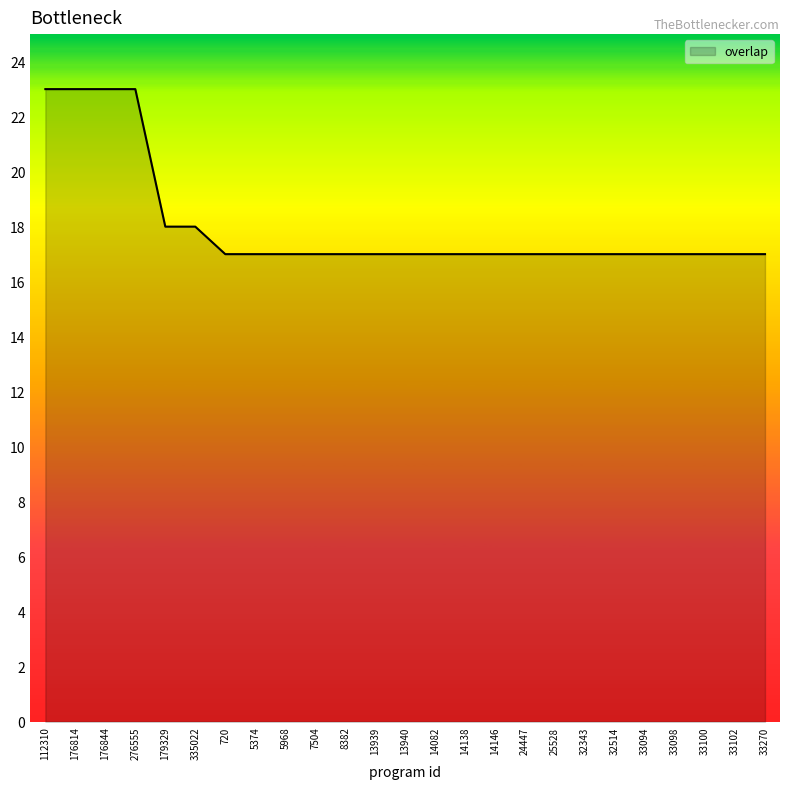

What is the greatest value displayed?

23